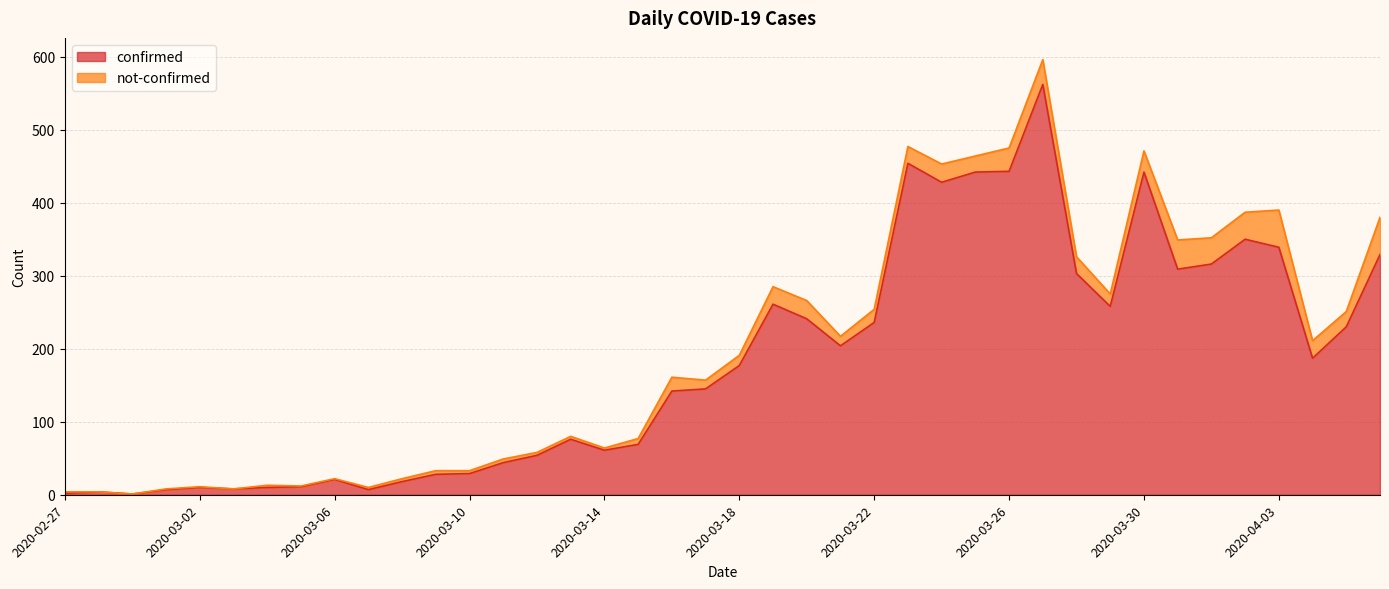

What is the change in value from 2020-03-13 to 2020-03-22?

+160